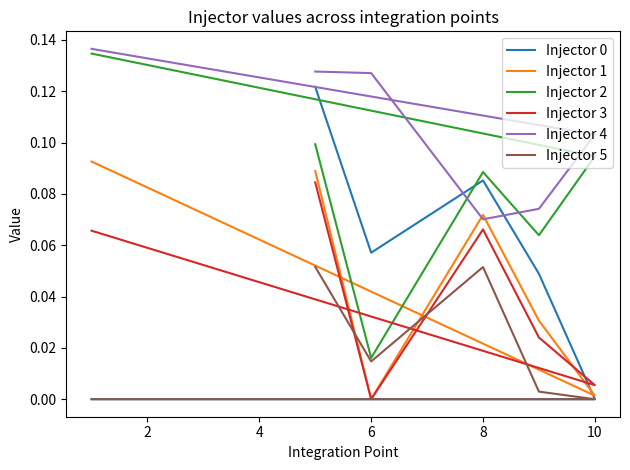

Which series has the widest spread of values?

Injector 0